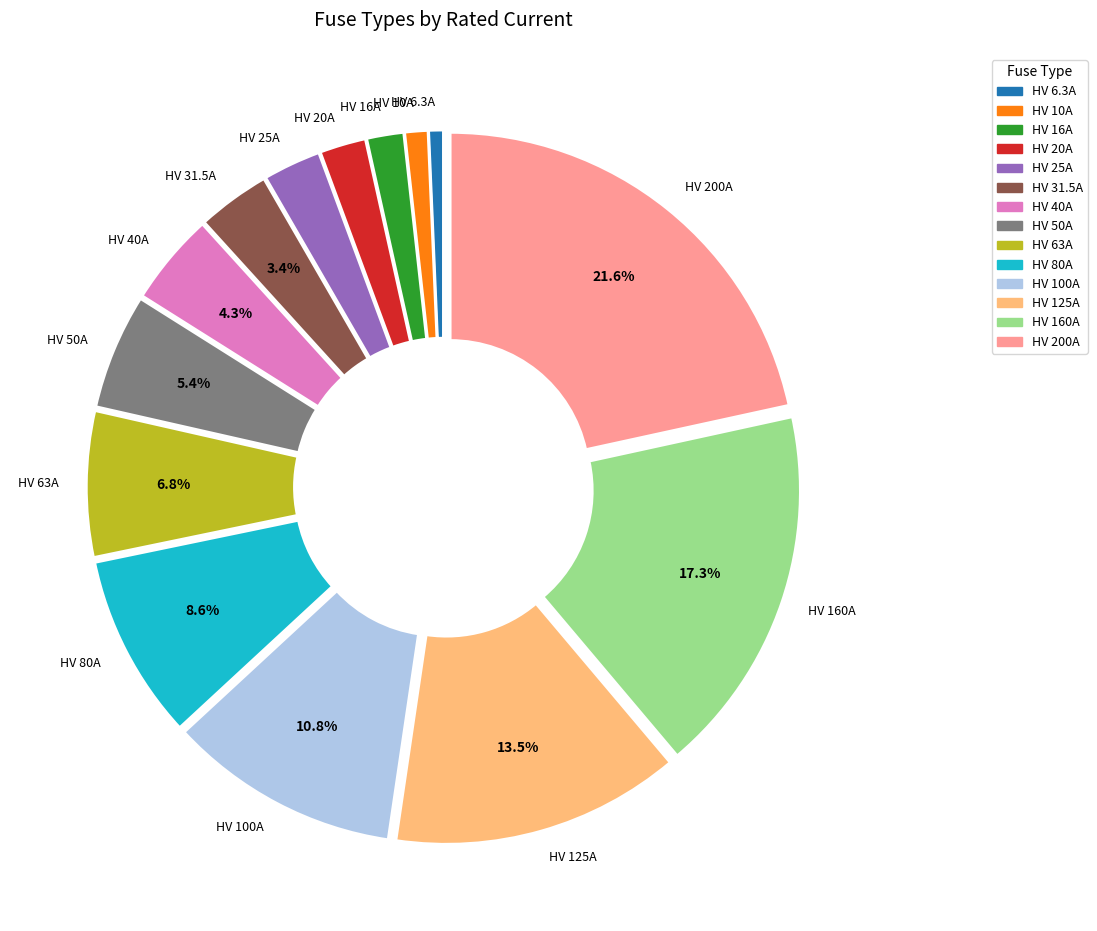

Is there a majority slice in this chart?

No